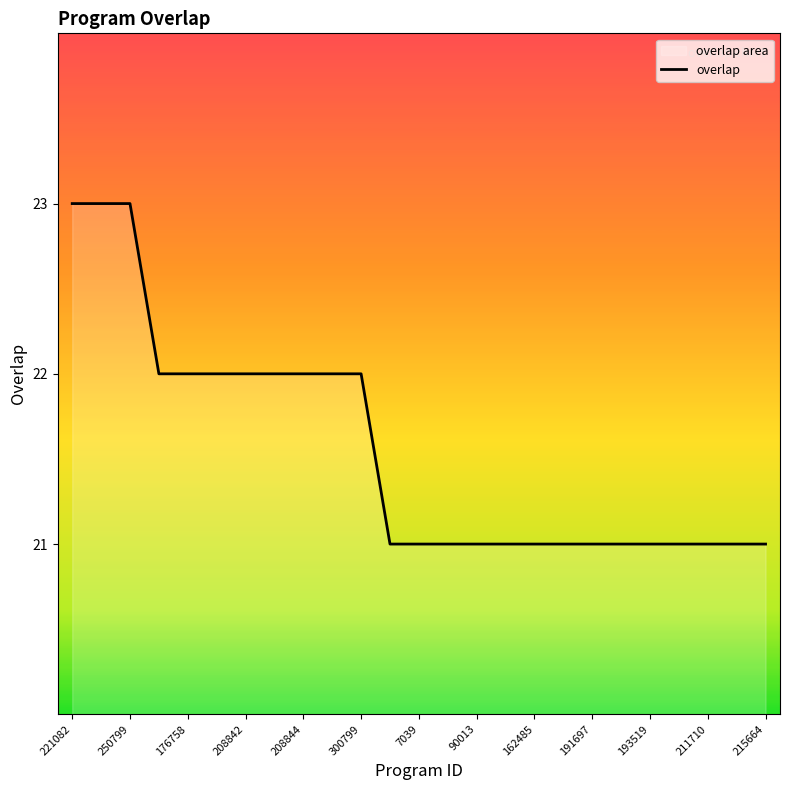

What is the sum of the values at 162485 and 208842?

43